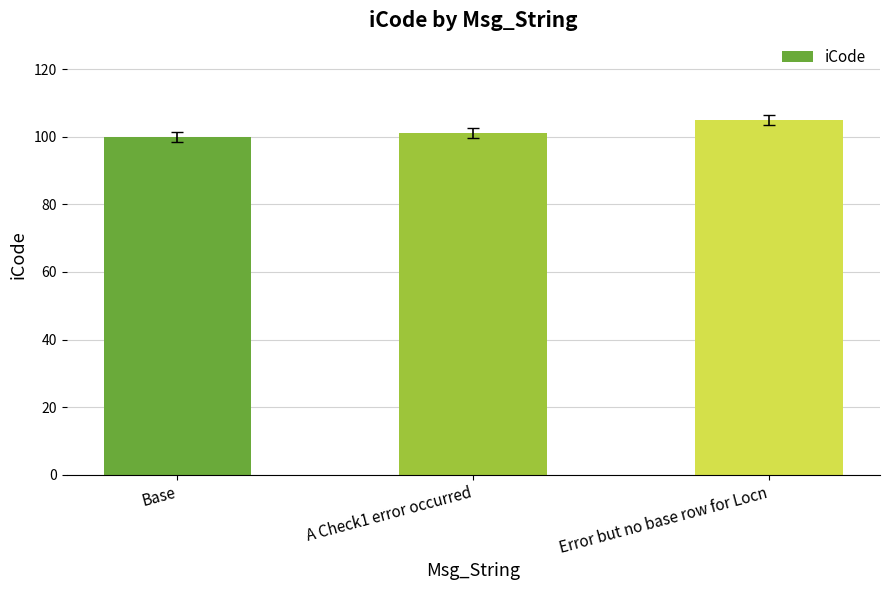

What is the sum of the values at Error but no base row for Locn and A Check1 error occurred?

206